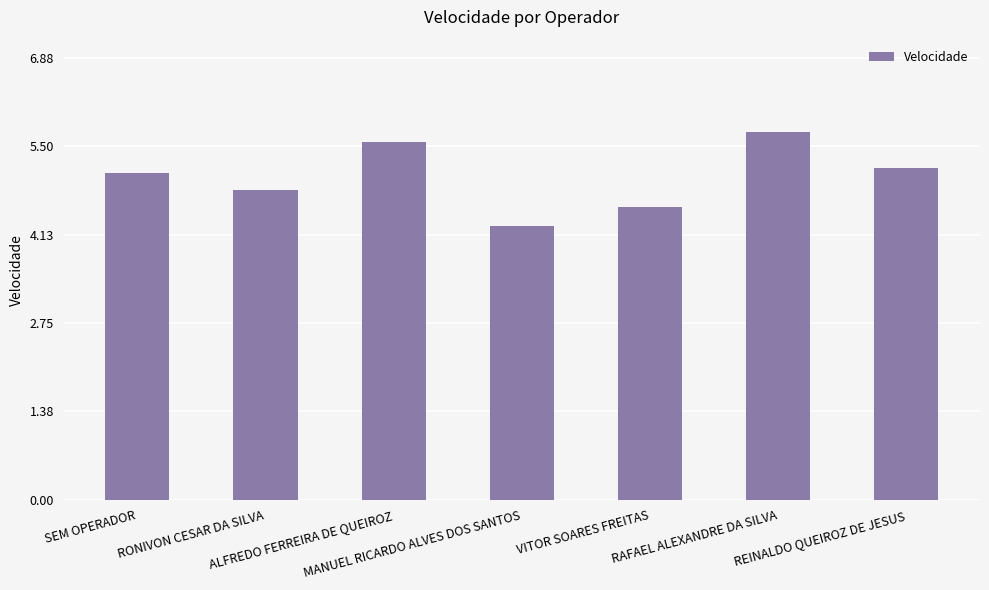

What is the ratio of the value at ALFREDO FERREIRA DE QUEIROZ to the value at SEM OPERADOR?

1.1